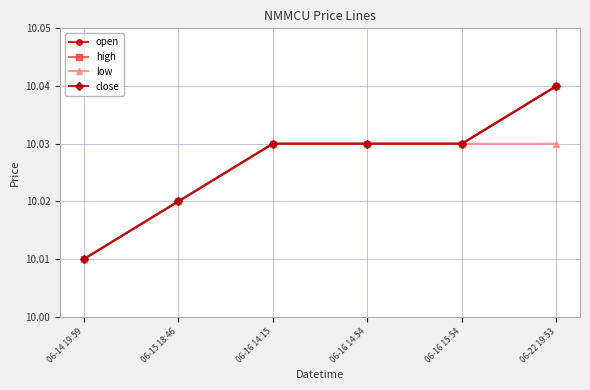

Reading left to right, what are all the values shown in this chart?

open: 10.0	10.0	10.0	10.0	10.0	10.0
high: 10.0	10.0	10.0	10.0	10.0	10.0
low: 10.0	10.0	10.0	10.0	10.0	10.0
close: 10.0	10.0	10.0	10.0	10.0	10.0